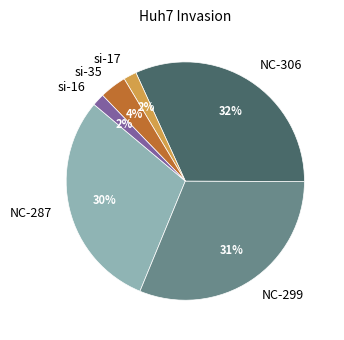

How many segments does this pie chart have?

6